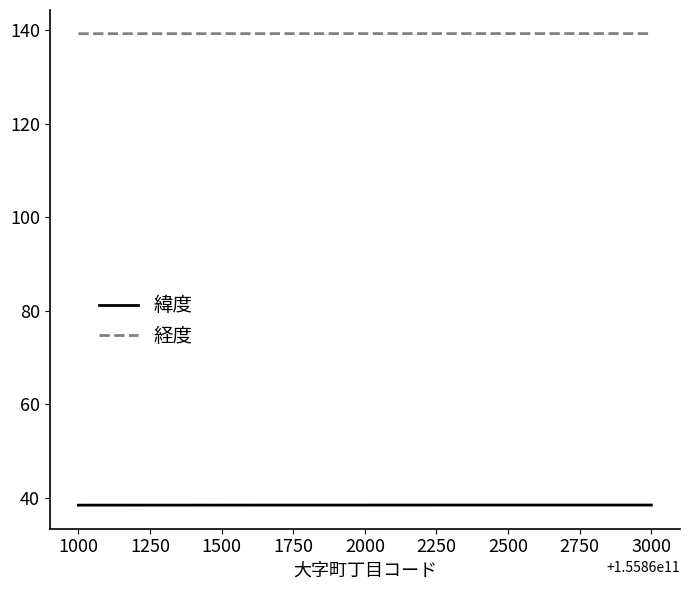

At how many categories does at least one series exceed 88?

3